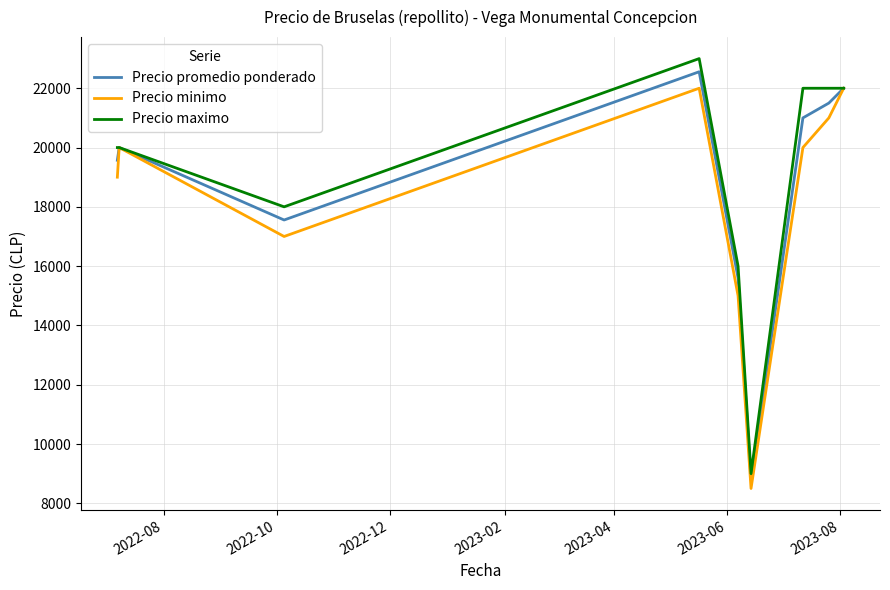

Does the chart have visible grid lines?

Yes